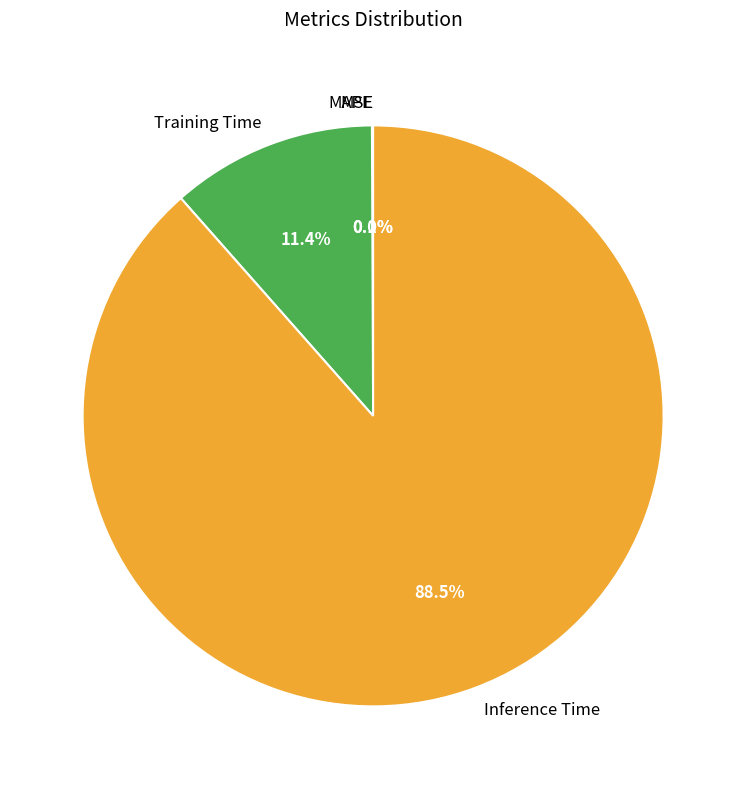

To the nearest percent, what is the average slice percentage?

25%